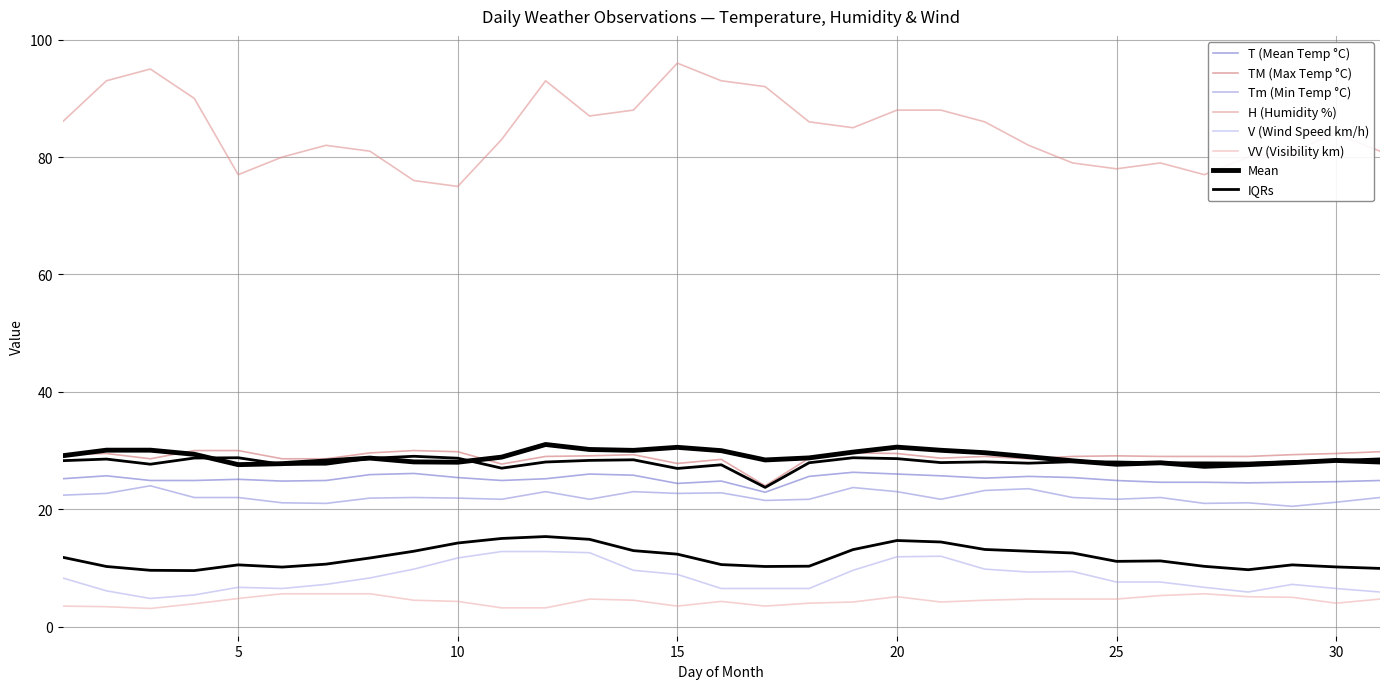

At which category is the sum across all series the highest?

12